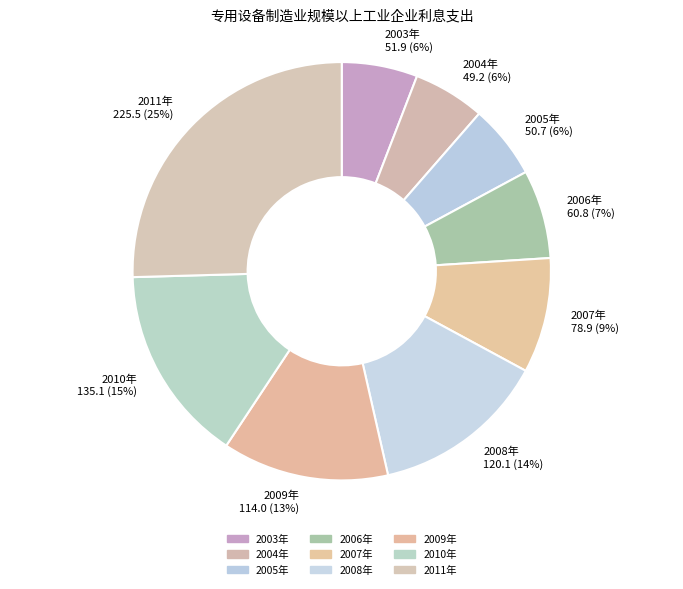

Count the number of slices in the pie.

9